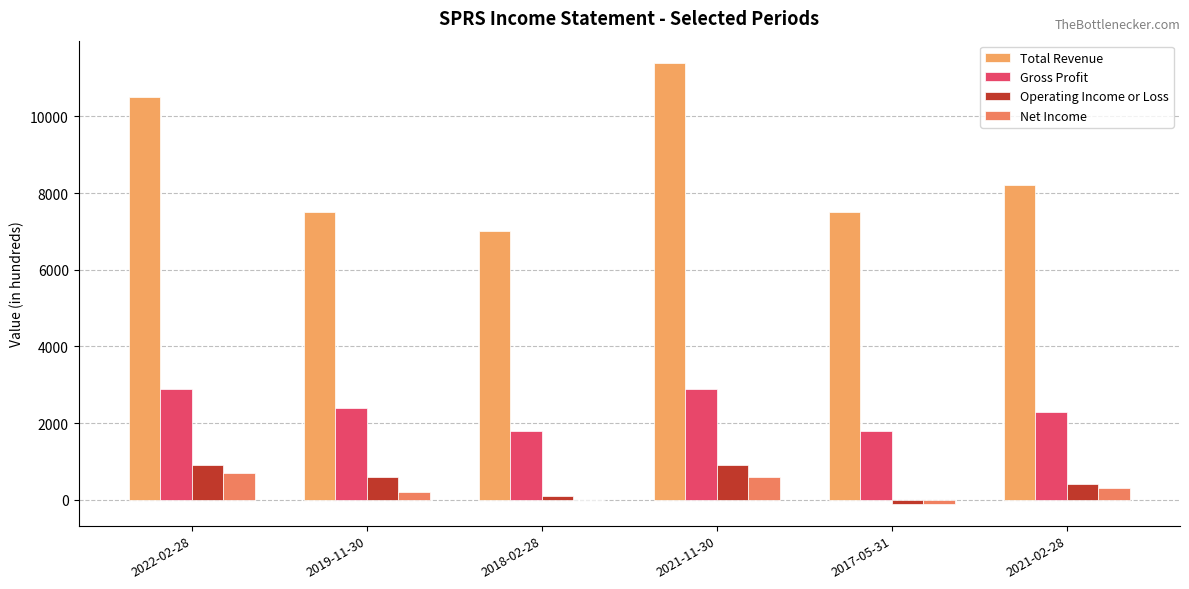

At which label does Total Revenue reach its peak?

2021-11-30